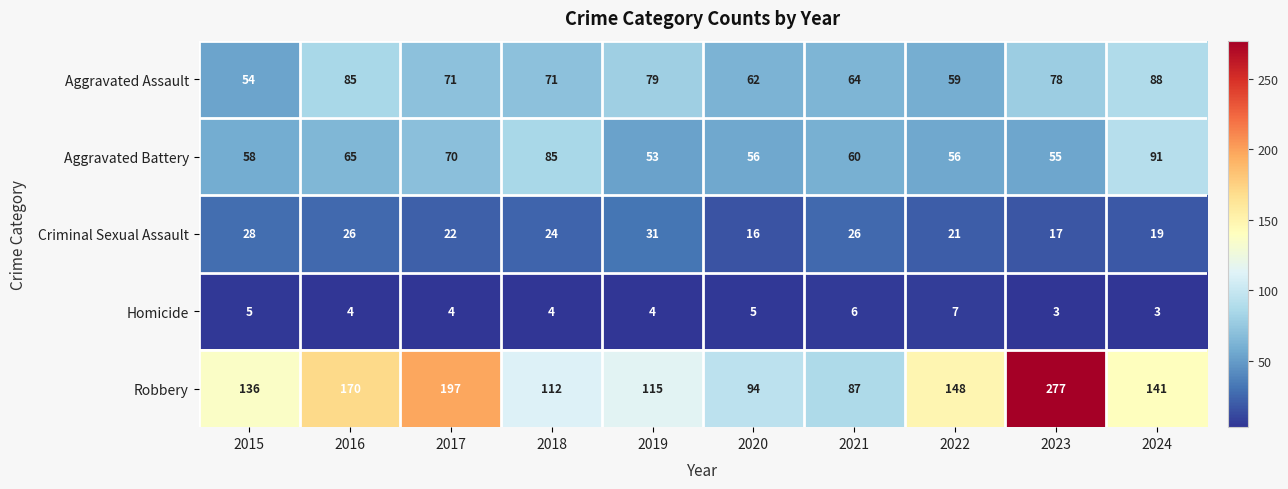

At which label does Criminal Sexual Assault first exceed 24?

2015